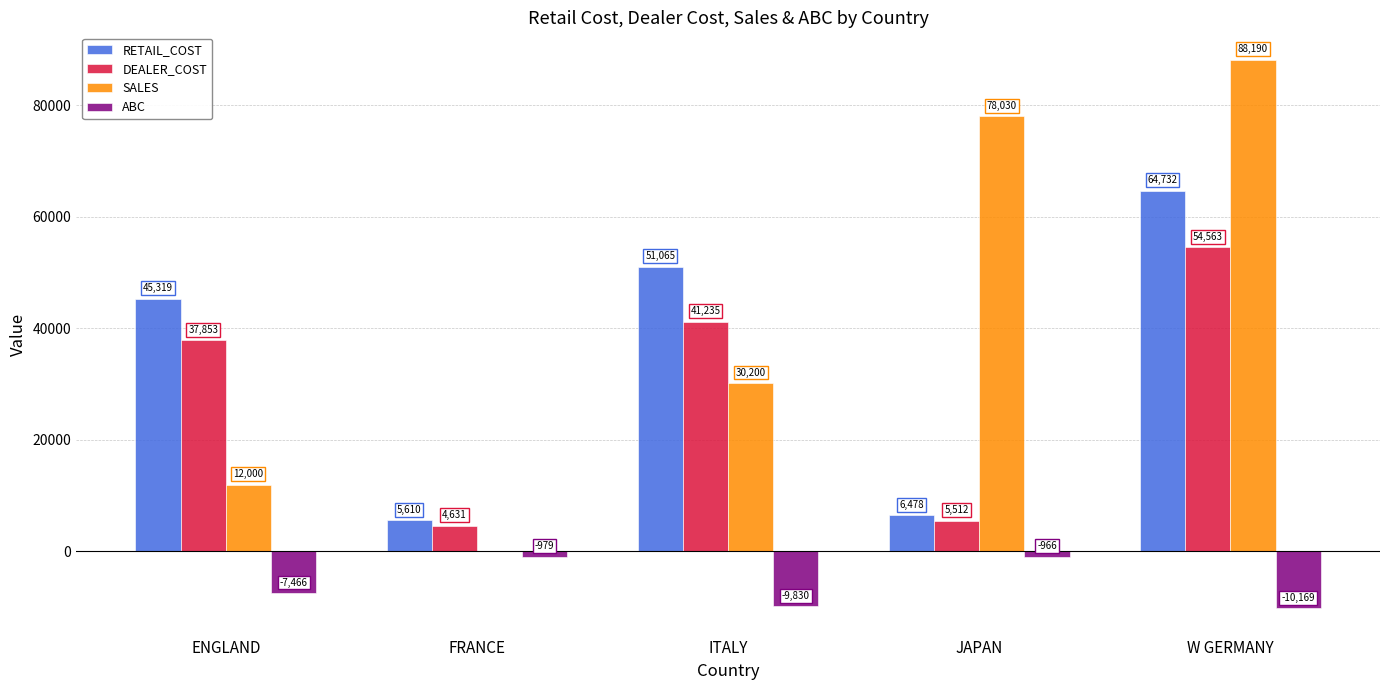

The SALES series shows 12000 at ENGLAND. True or false?

True